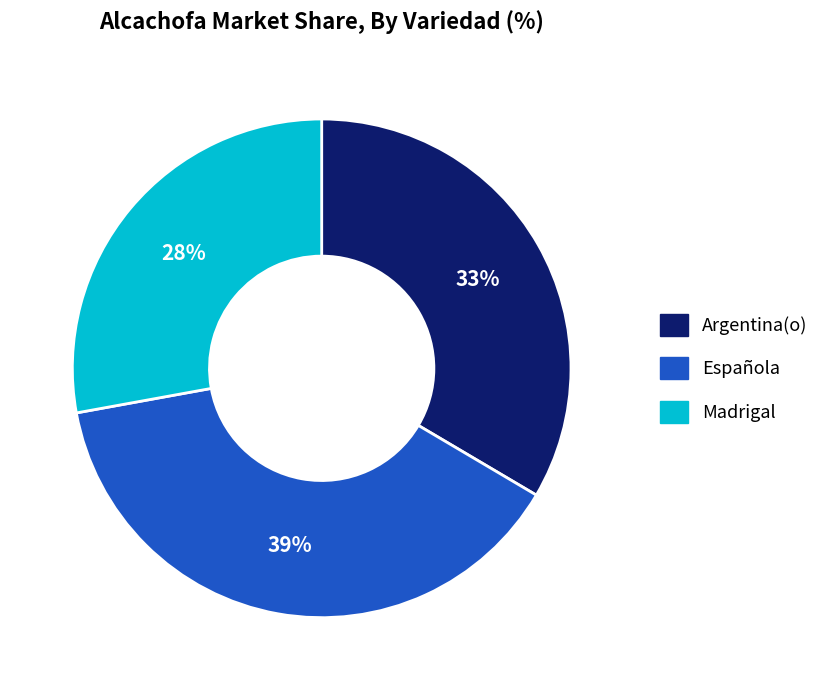

To the nearest percent, what is the difference between the Madrigal and Española slice percentages?

11%